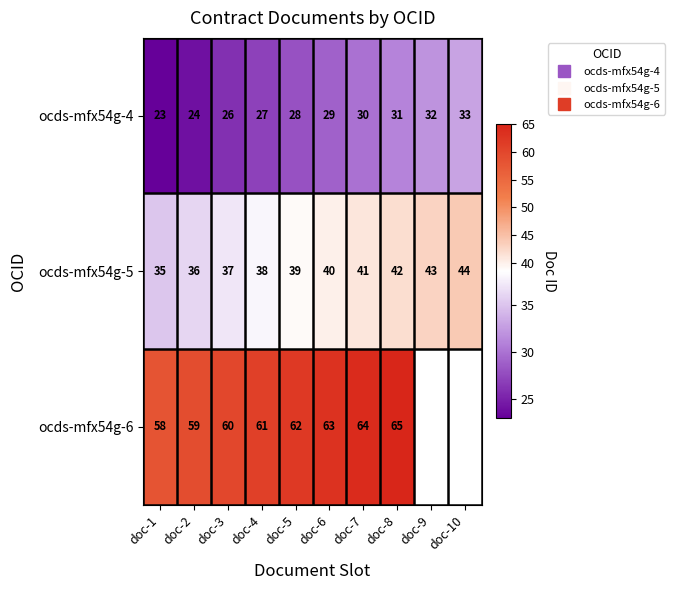

Where is ocds-mfx54g-4 nearest to the value 28?

doc-5